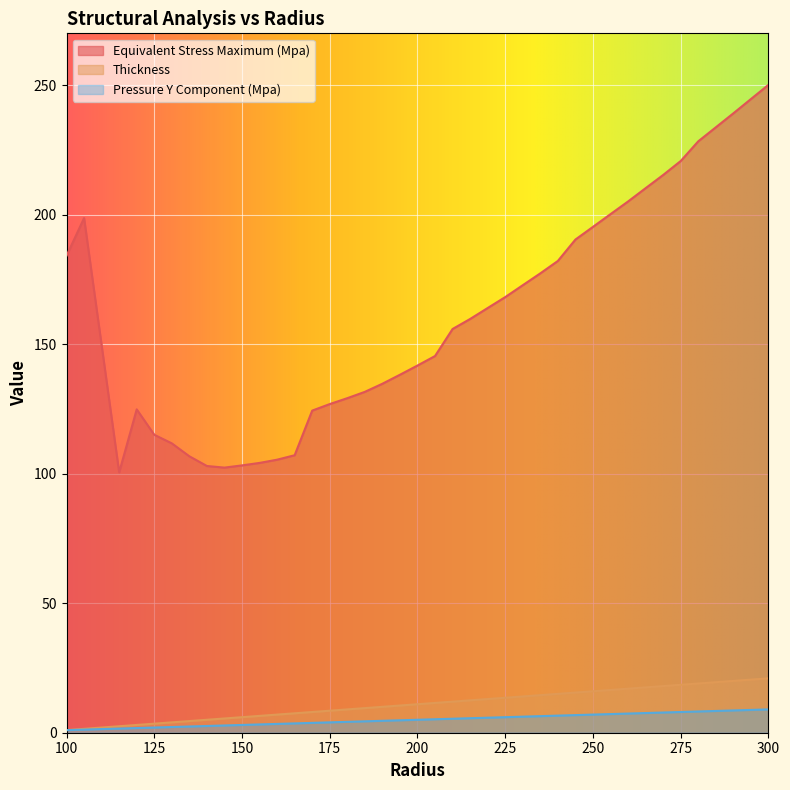

What are all the series names shown in the legend?

Equivalent Stress Maximum (Mpa), Thickness, Pressure Y Component (Mpa)